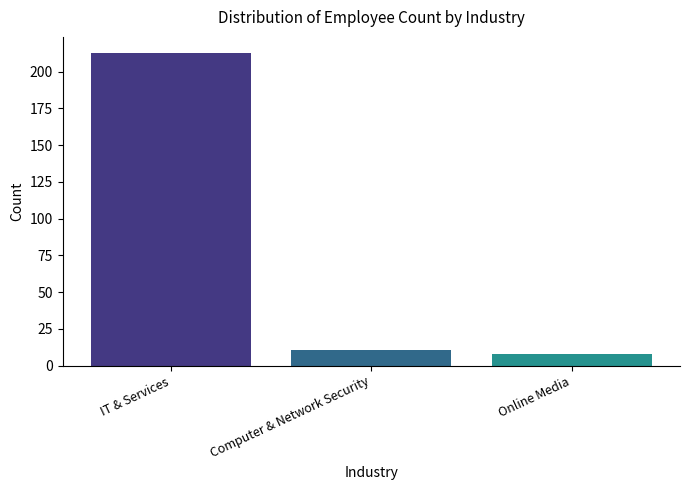

At which category does the chart reach its minimum across all series?

Online Media